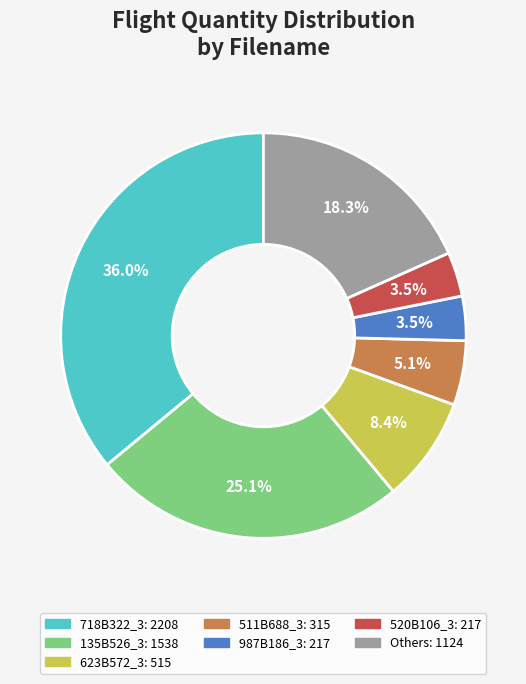

Is there a majority slice in this chart?

No